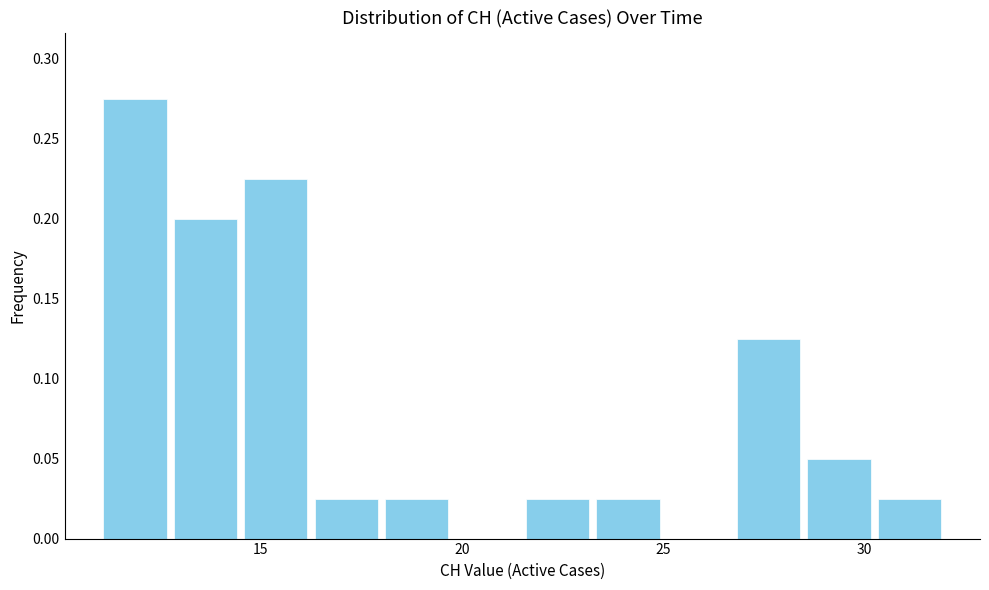

Read against the x-axis, roughly where is the centre of the tallest bar?

12.0